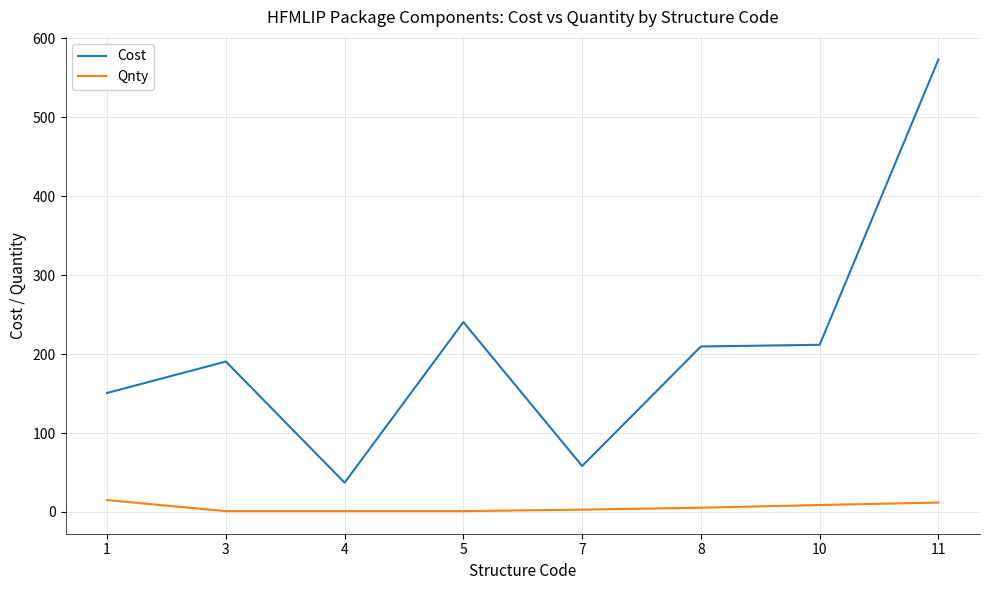

True or false: Cost and Qnty cross at least once.

False